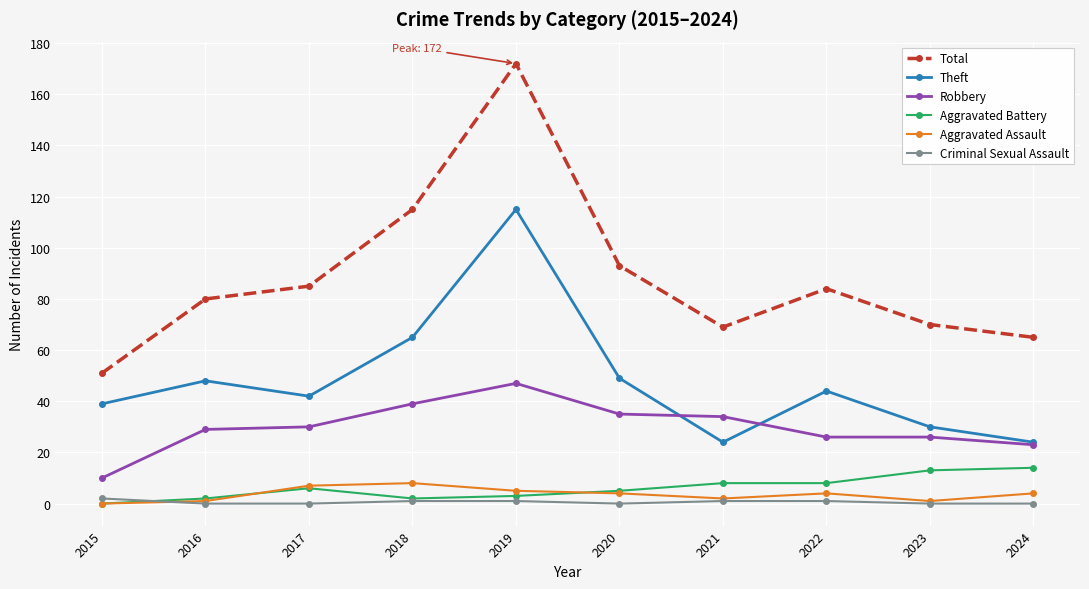

At which category is the sum across all series the highest?

2019